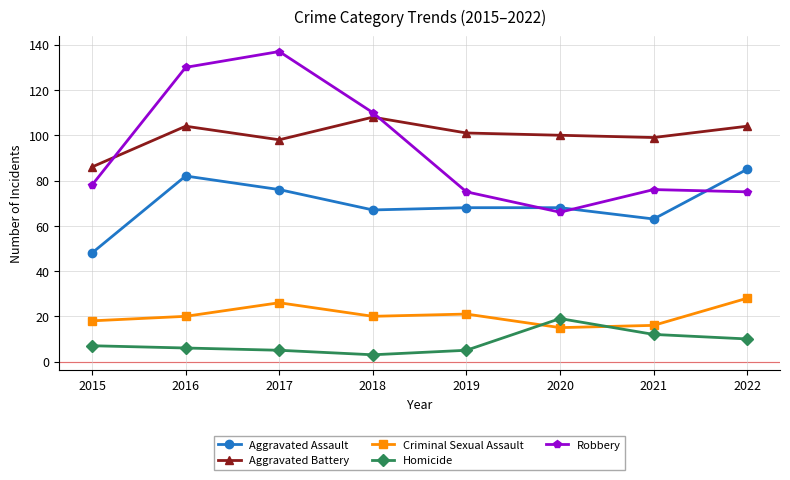

Rank the series at 2016 from lowest to highest value.

Homicide, Criminal Sexual Assault, Aggravated Assault, Aggravated Battery, Robbery